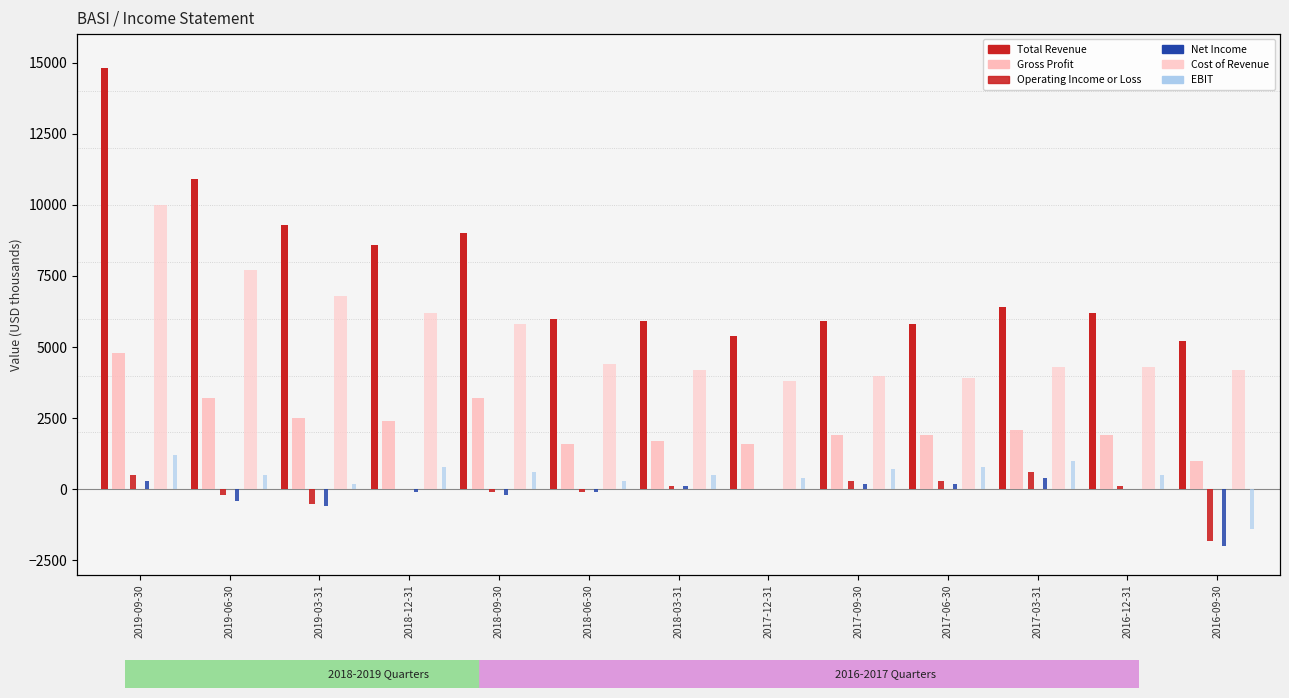

What is the label of the 4th bar from the right?

2017-06-30